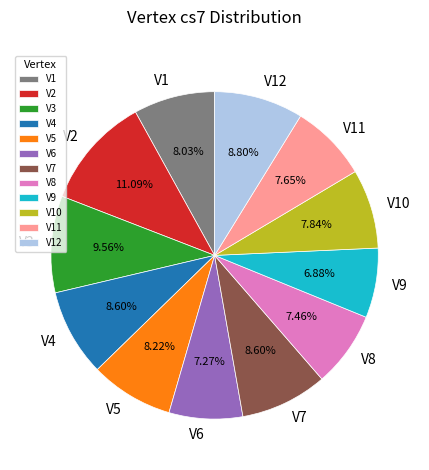

Is there a majority slice in this chart?

No